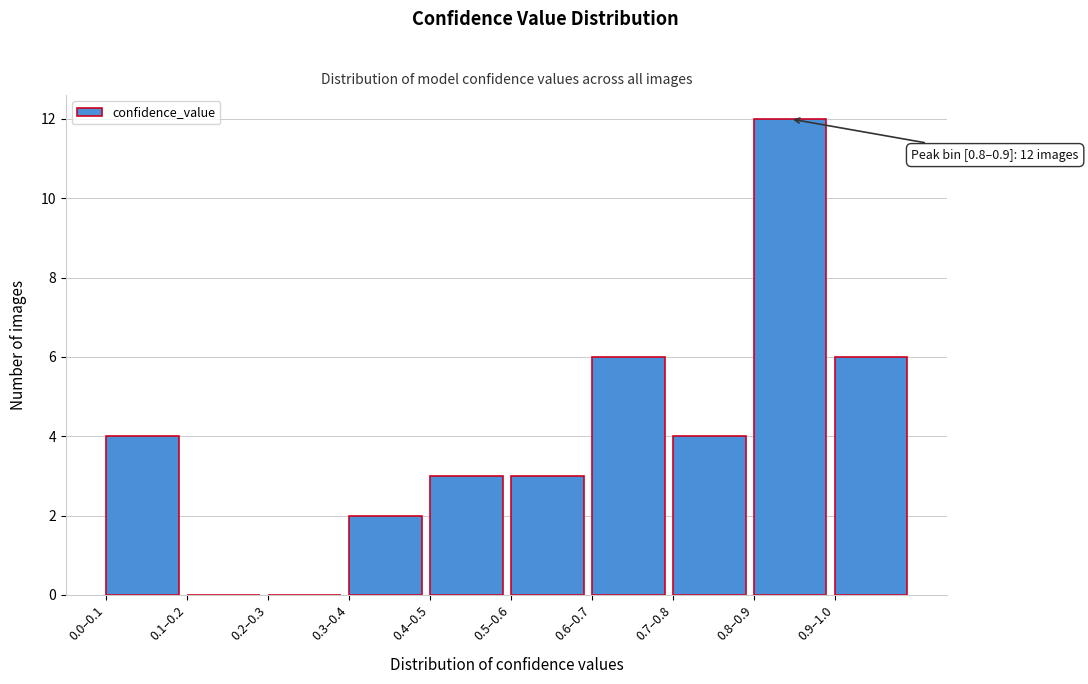

Reading left to right, what are all the values shown in this chart?

0.0–0.1=4	0.1–0.2=0	0.2–0.3=0	0.3–0.4=2	0.4–0.5=3	0.5–0.6=3	0.6–0.7=6	0.7–0.8=4	0.8–0.9=12	0.9–1.0=6